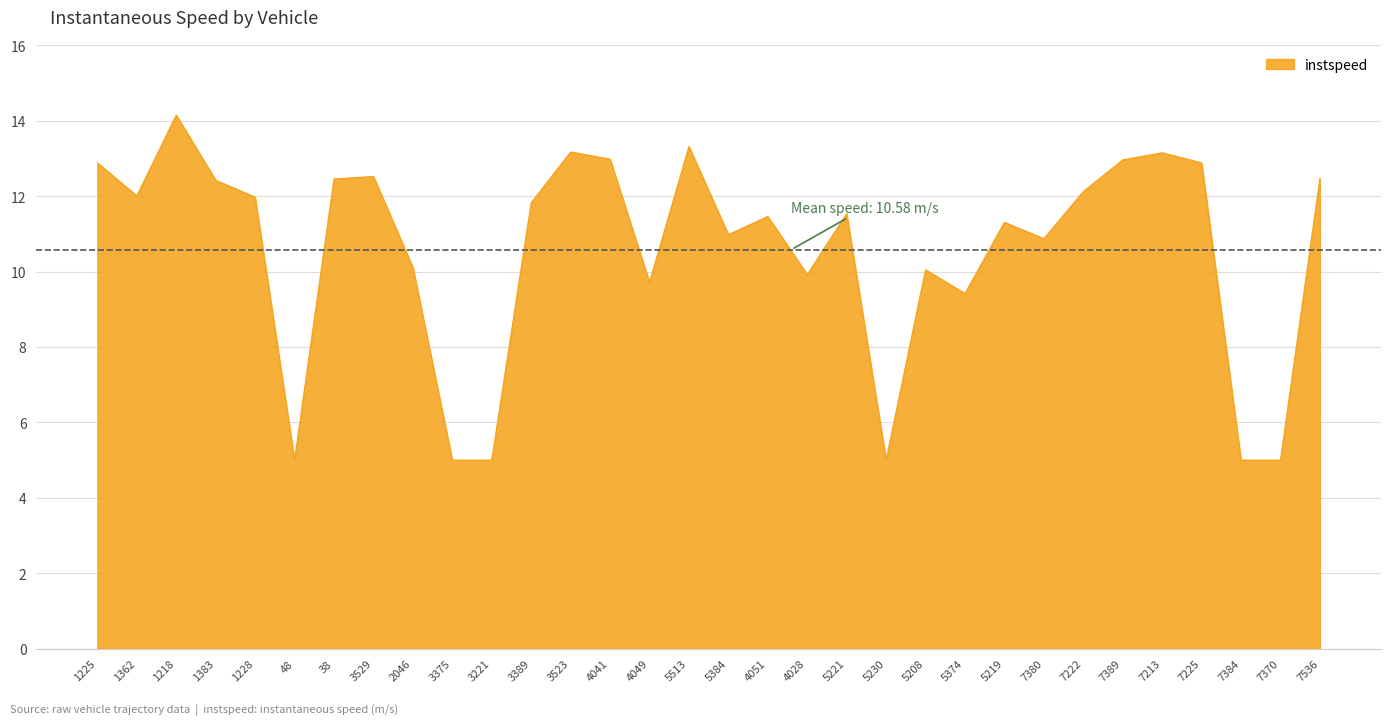

Does the chart display data point markers on the line(s)?

No